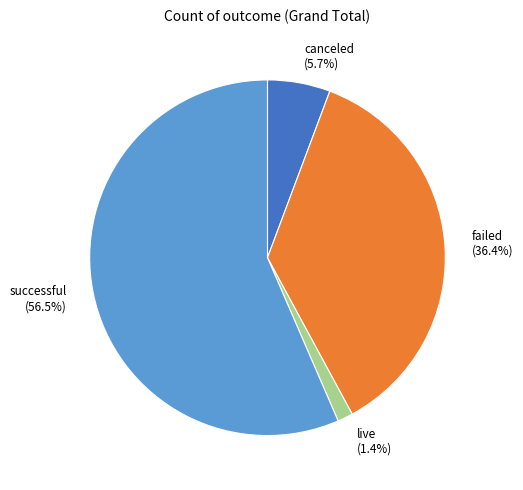

Is there any slice that represents more than half of the pie?

Yes